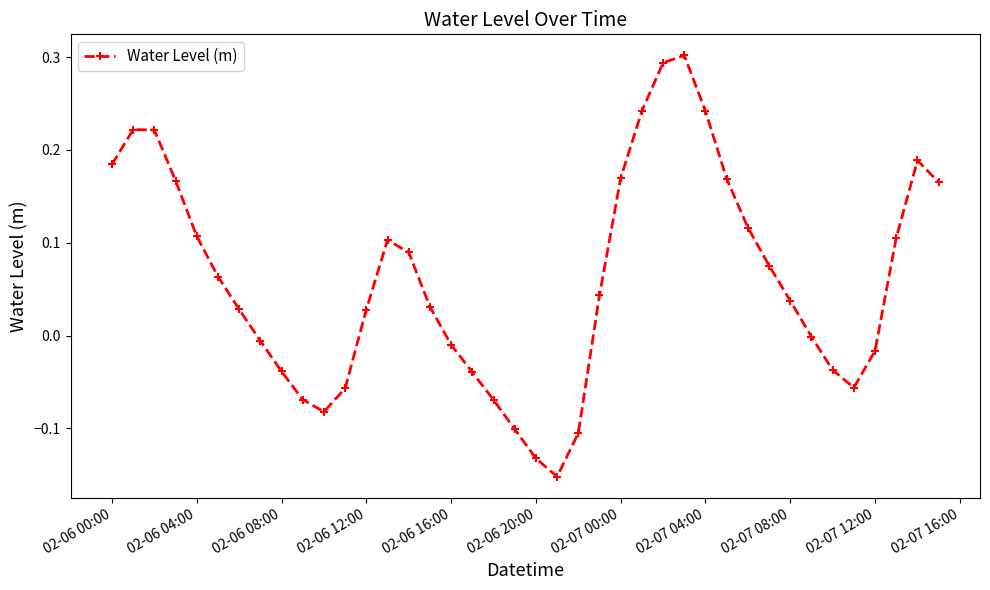

What is the sum of all values?

2.4